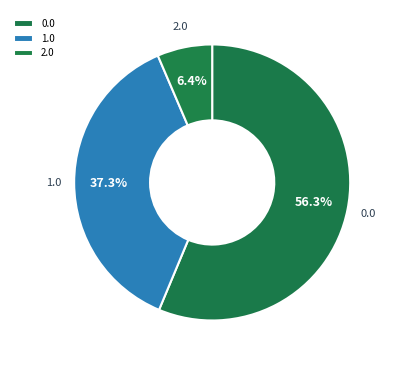

What percentage is the 1.0 slice, to the nearest percent?

37%